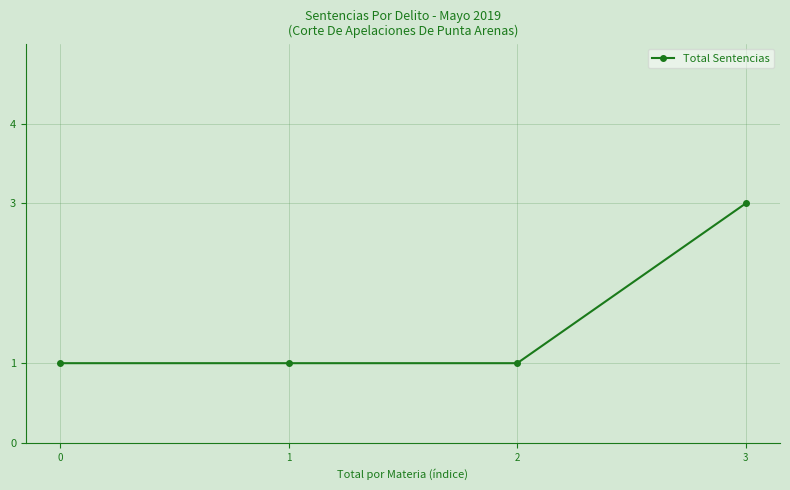

What is the sum of all values?

6